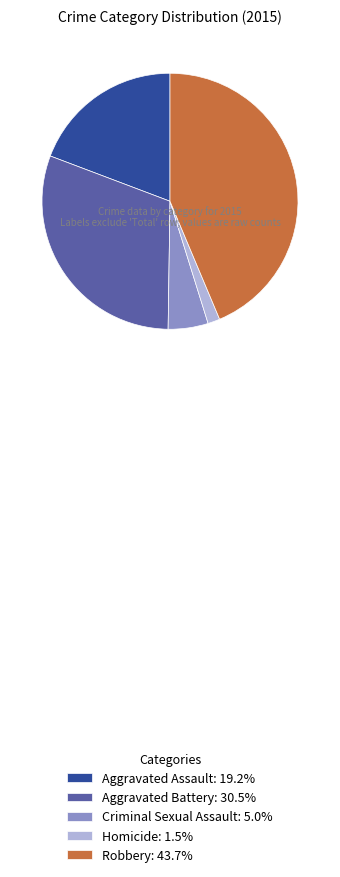

Is there a majority slice in this chart?

No